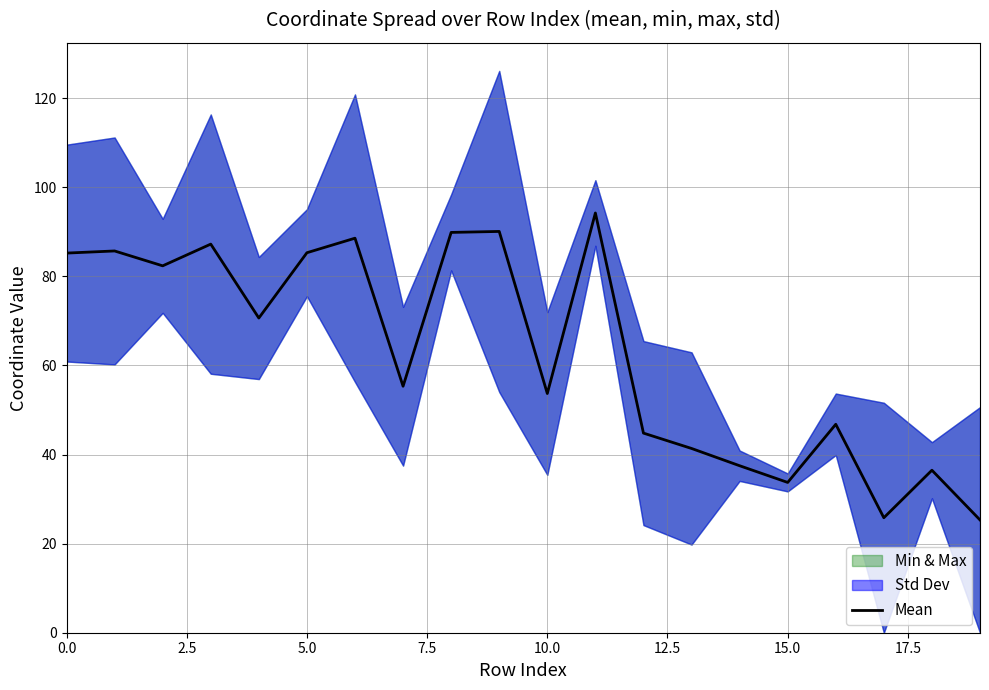

Count the number of values greater than 70.

10